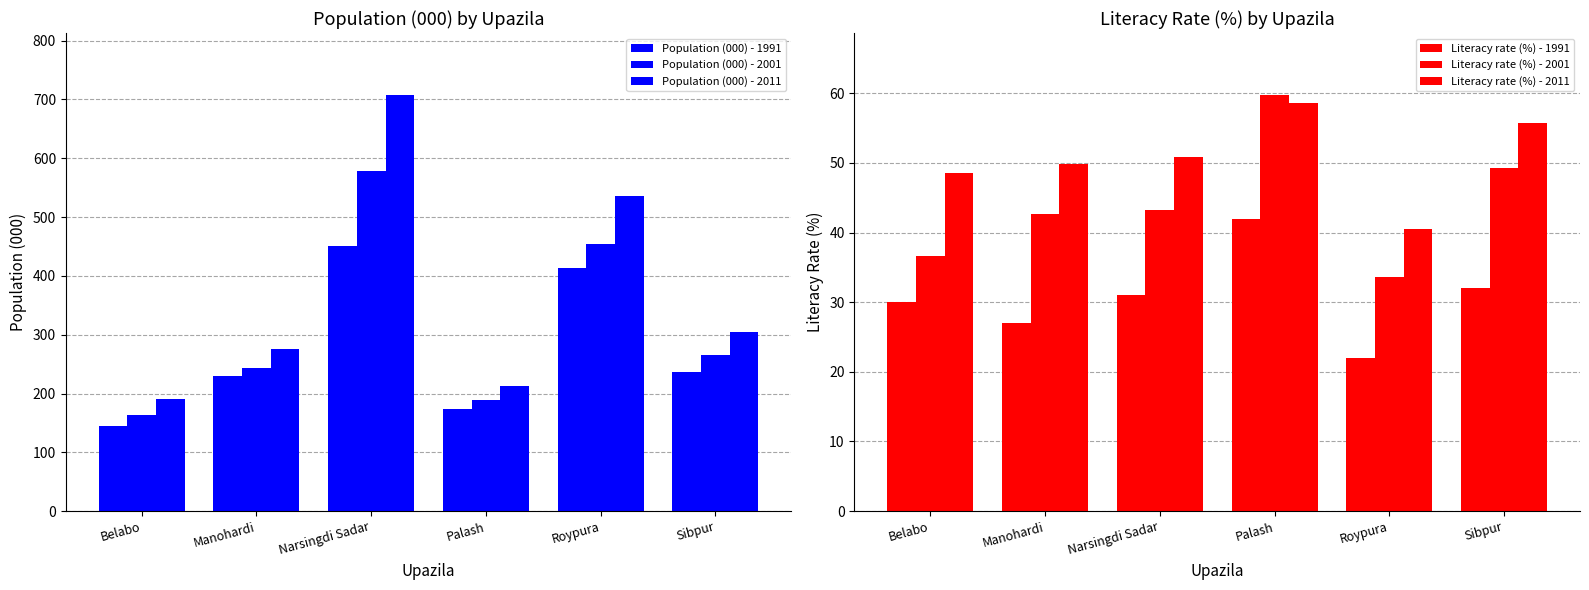

Which series changed the most between Belabo and Palash?

Population (000) - 1991